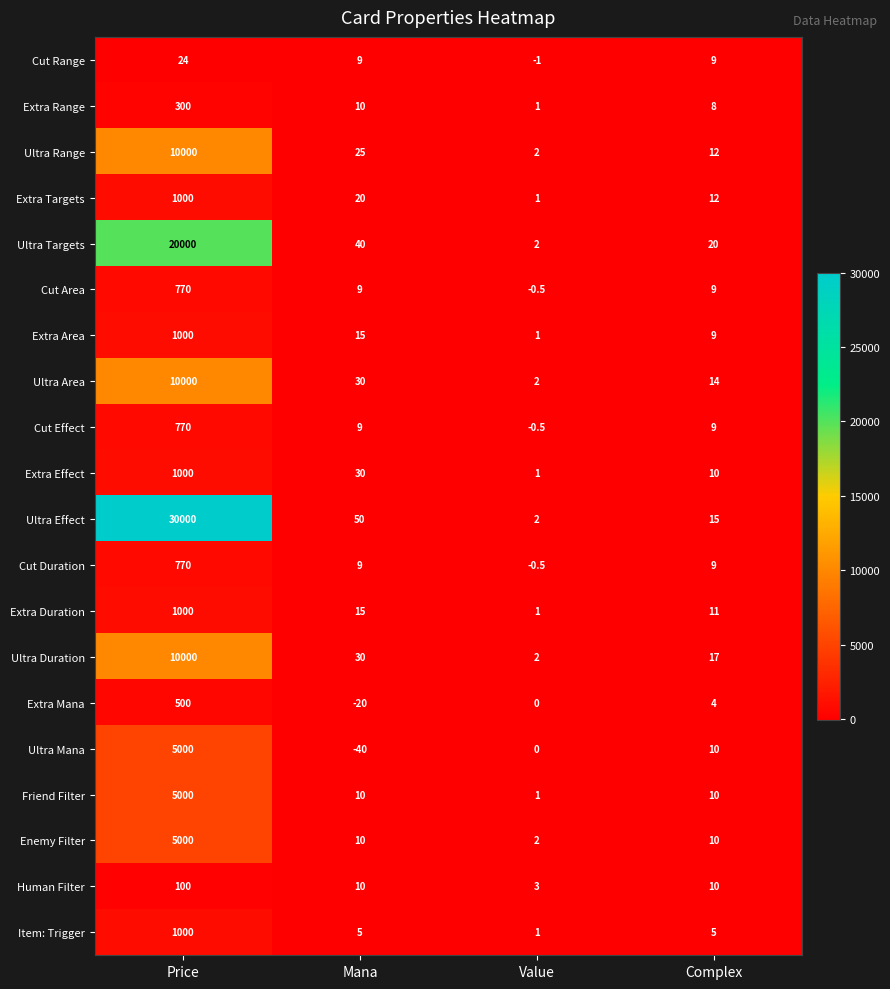

Count the number of data series in this chart.

20